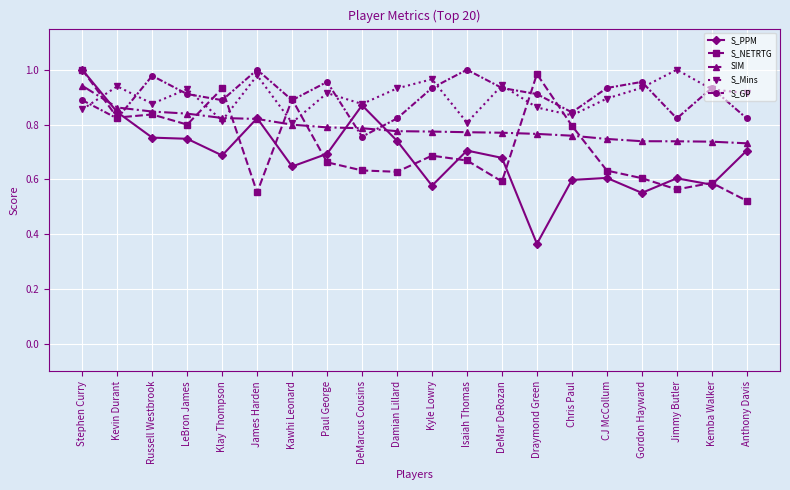

True or false: S_NETRTG has more than 1 points higher than both neighbors.

True